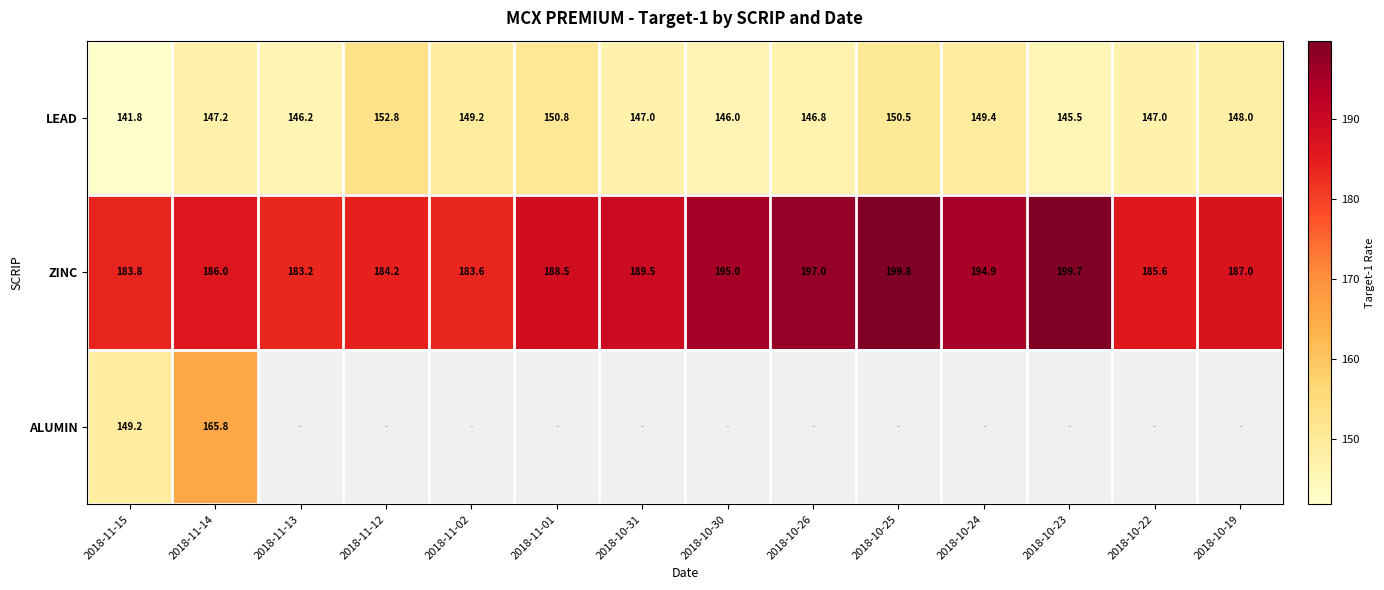

Is it true that ZINC equals 317.8 at 2018-10-26?

False